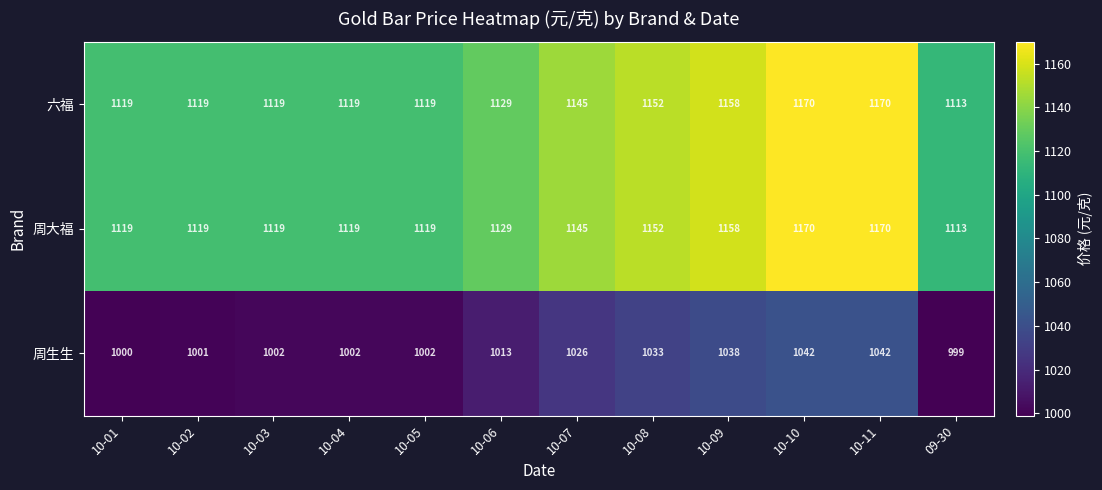

How many categories are shown in the chart?

12